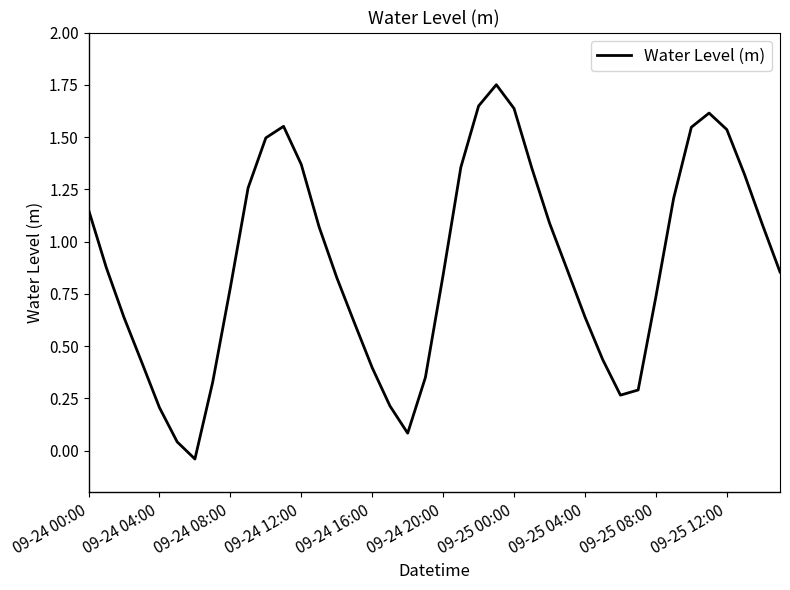

Does the chart have visible grid lines?

No